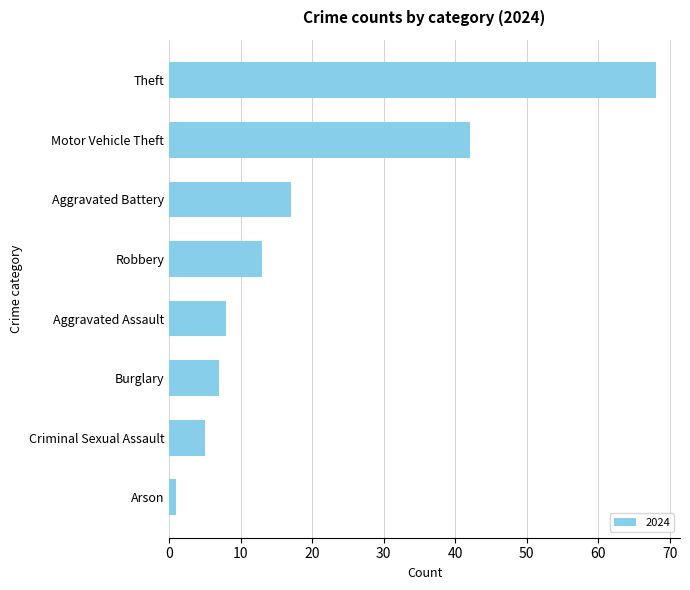

What is the label of the 2nd bar from the bottom?

Criminal Sexual Assault